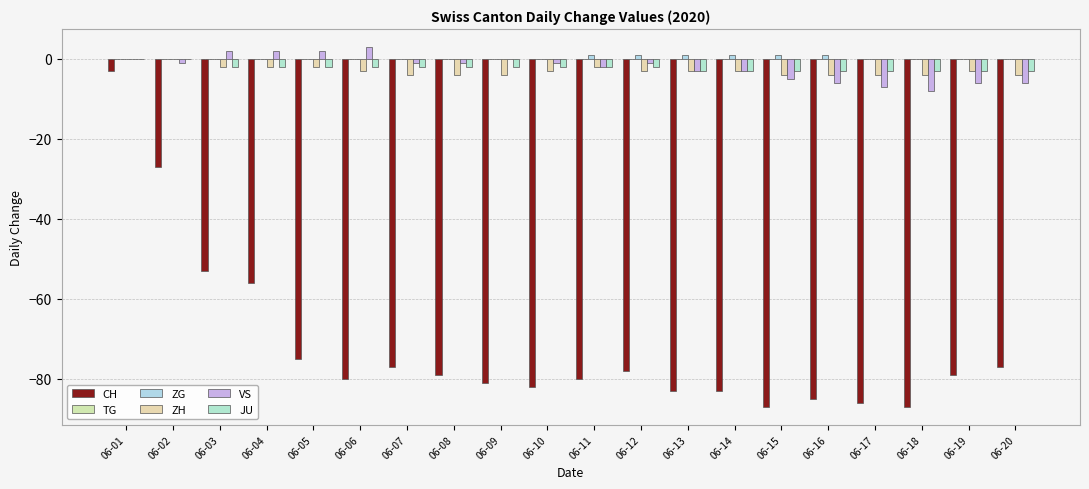

What is the sum of all VS values?

-42